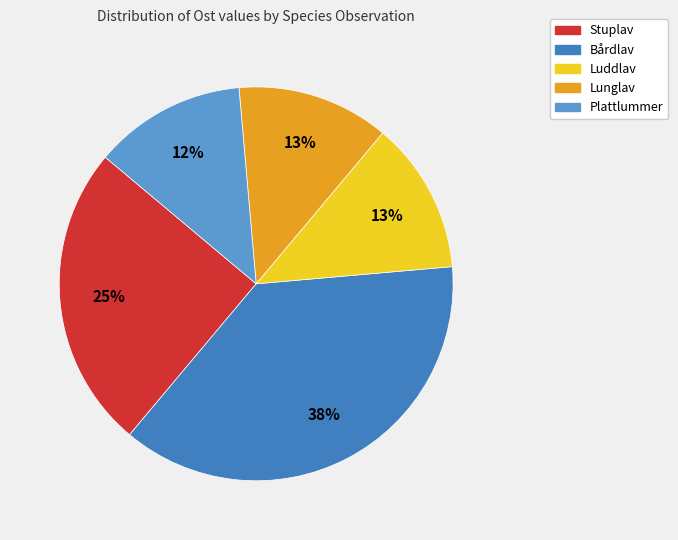

Count the number of slices in the pie.

5